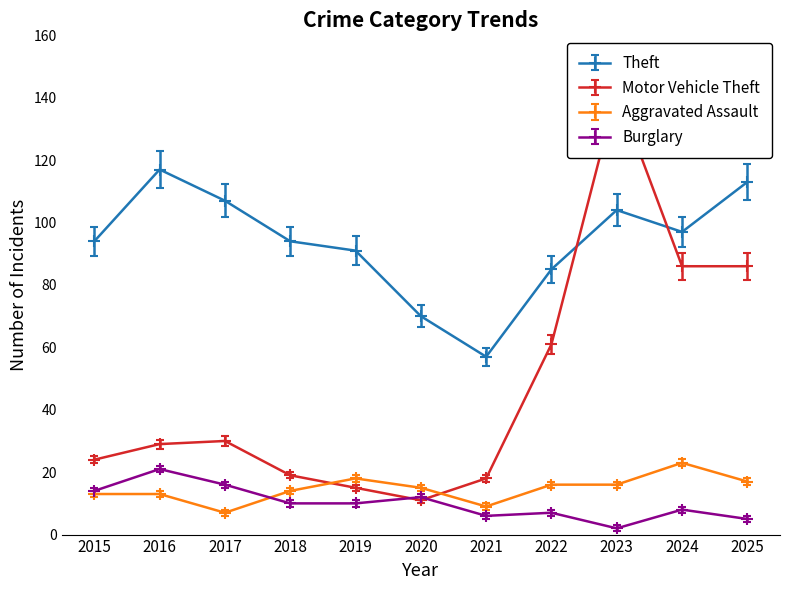

Reading left to right, list all the values displayed in this chart.

Theft: 94	117	107	94	91	70	57	85	104	97	113
Motor Vehicle Theft: 24	29	30	19	15	11	18	61	142	86	86
Aggravated Assault: 13	13	7	14	18	15	9	16	16	23	17
Burglary: 14	21	16	10	10	12	6	7	2	8	5